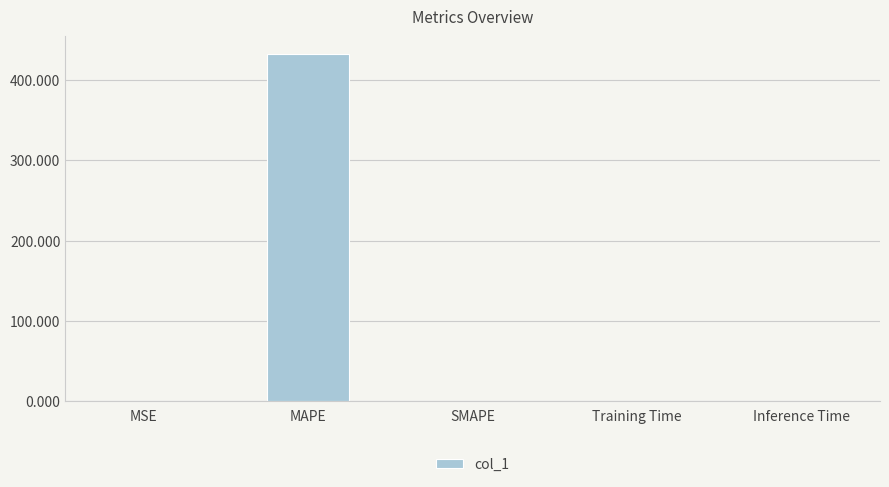

What is the average value?

86.5